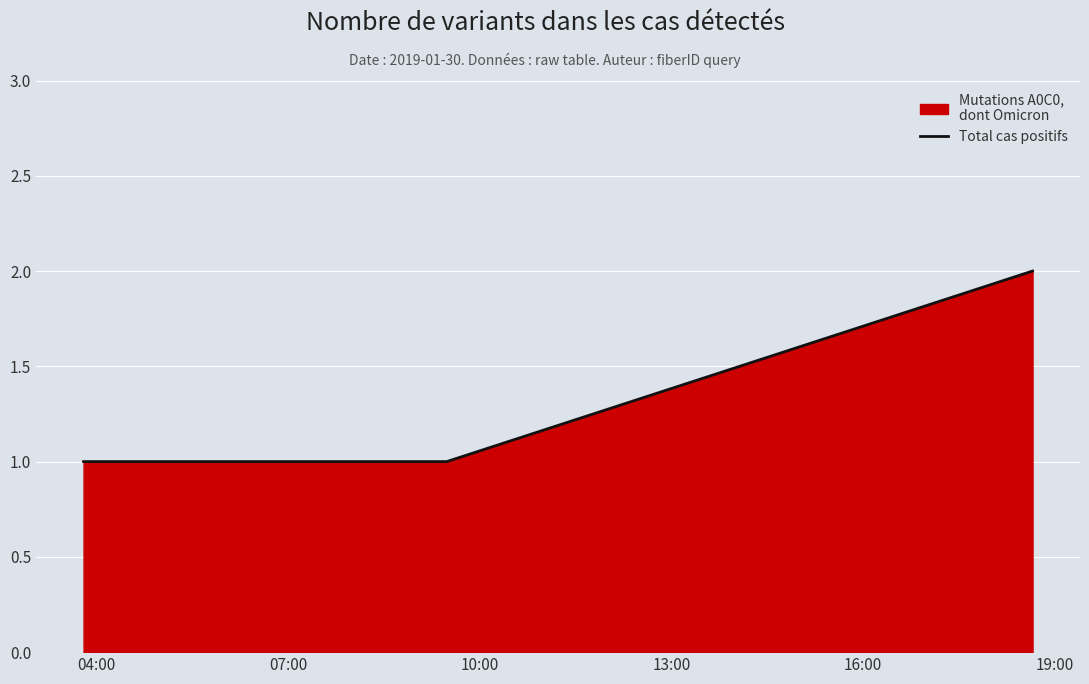

Which has a higher value, 10:00 or 04:00?

10:00